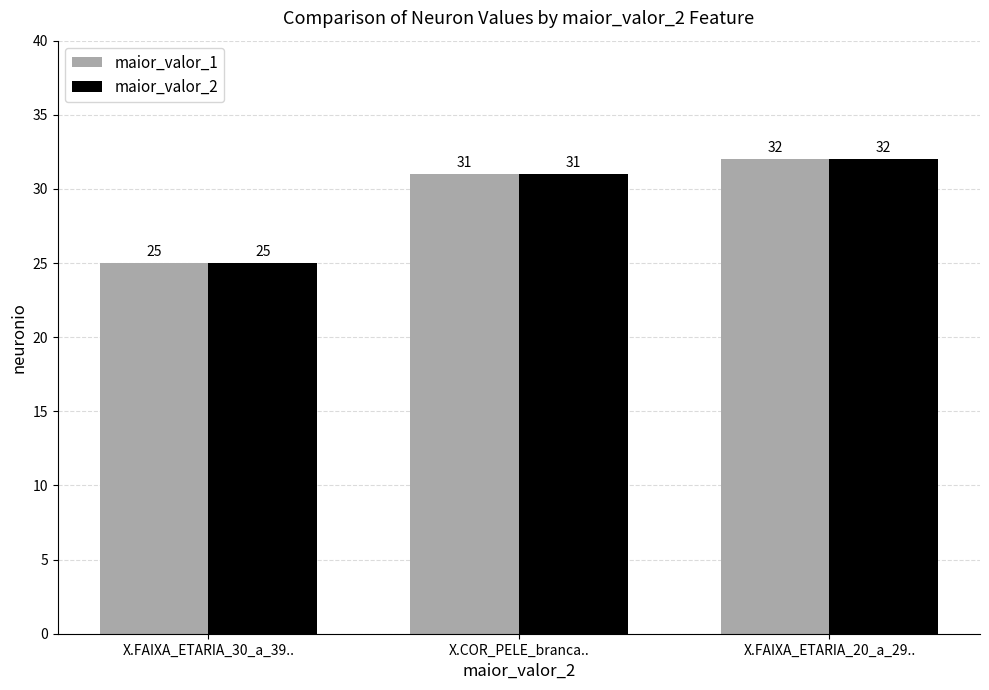

What is the greatest value displayed?

32